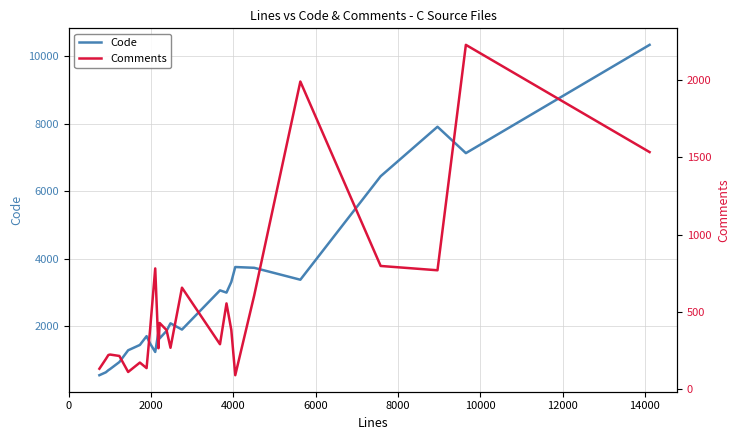

What are all the series names shown in the legend?

Code, Comments